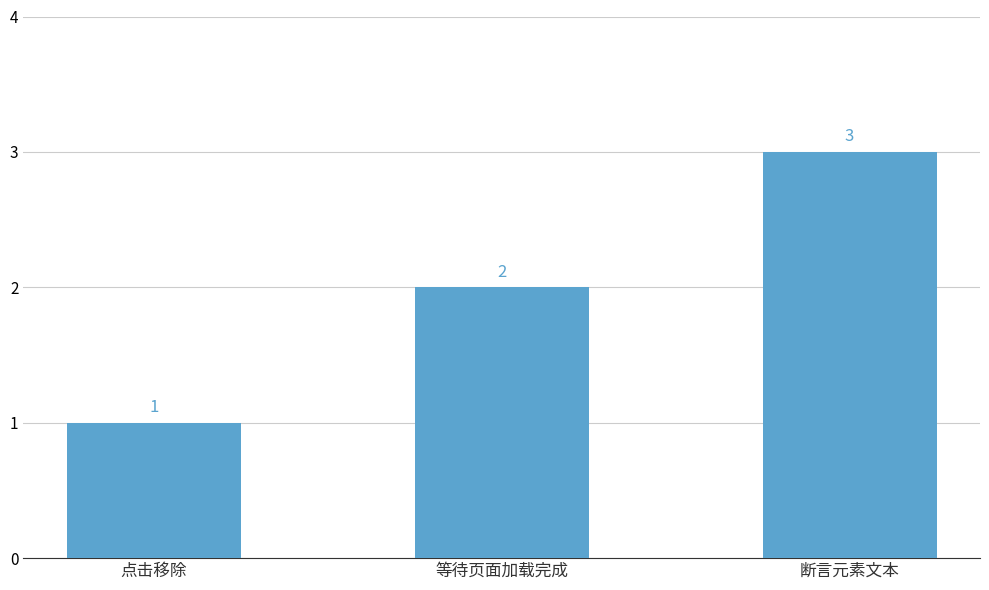

What is the greatest value displayed?

3